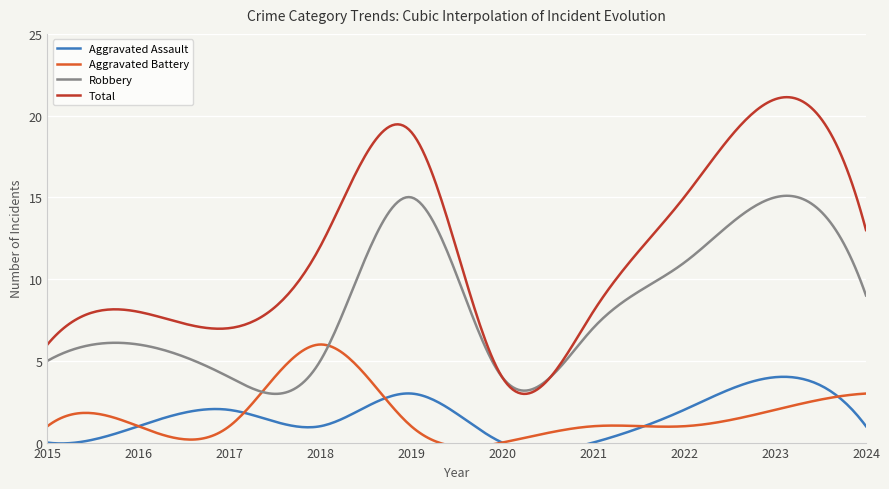

Is the value of Robbery at 2024 greater than the value of Total at 2019?

No